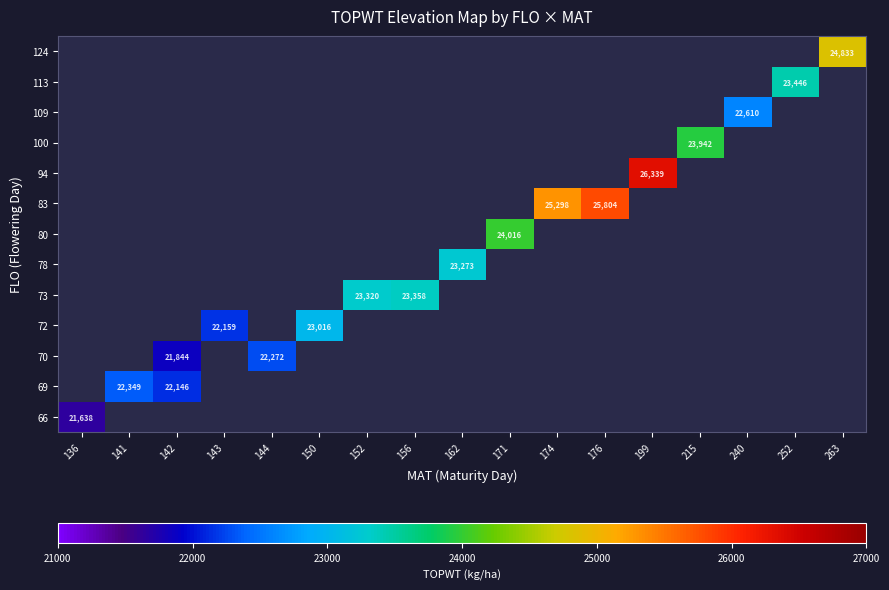

The 66 series shows 21638 at 136. True or false?

True